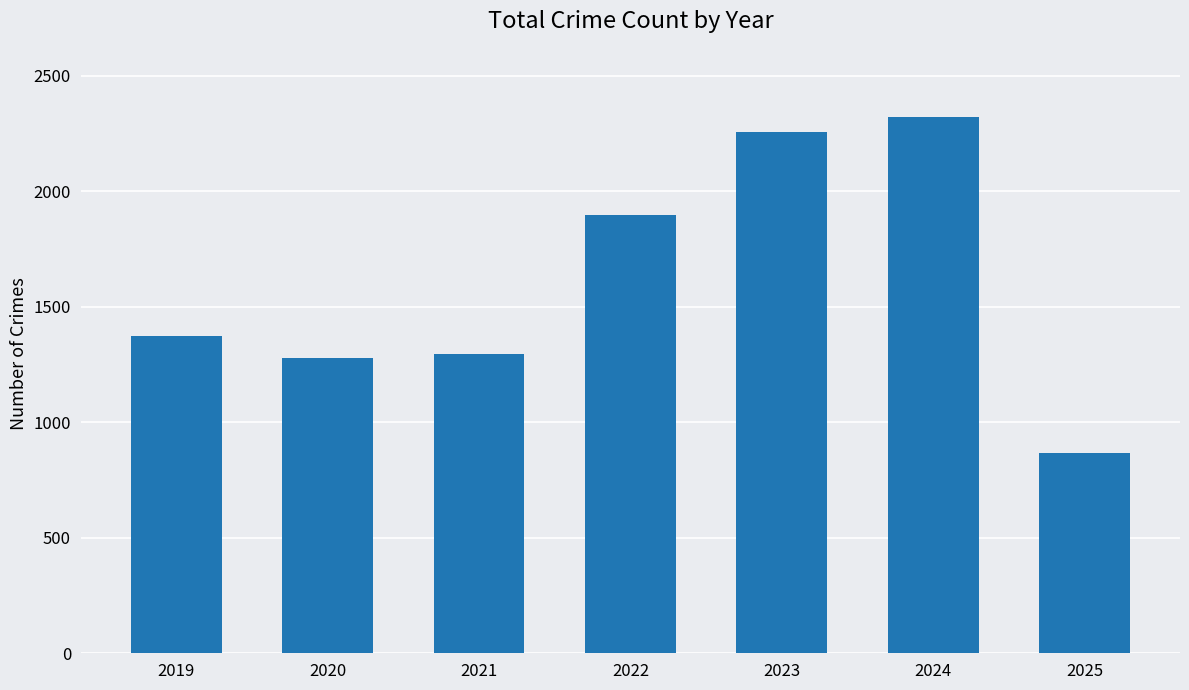

Reading right to left, extract all data points from this chart.

866	2321	2256	1900	1294	1278	1374